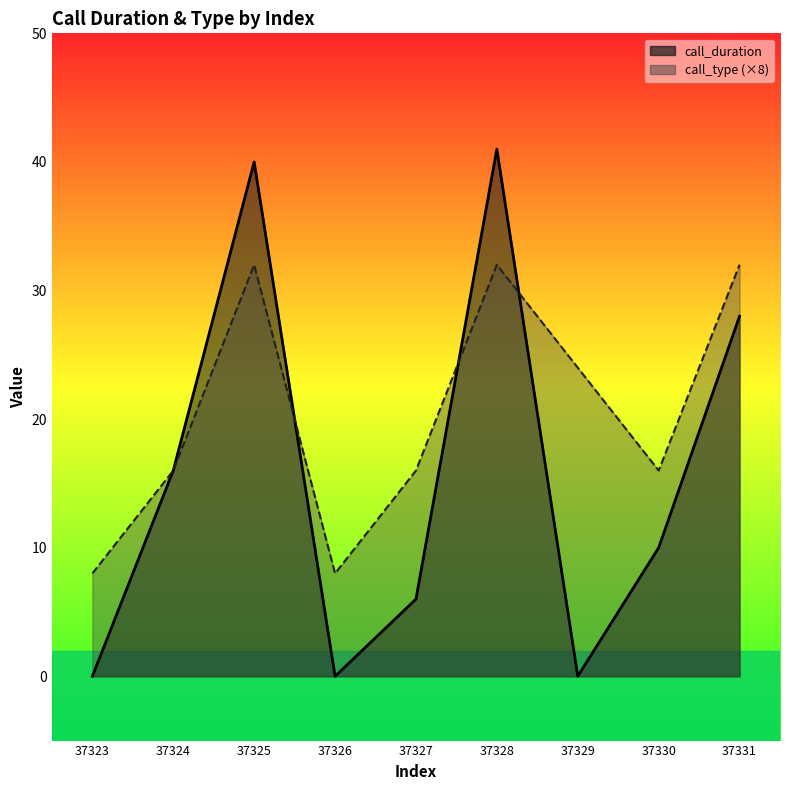

List the labels in order of call_type value, largest first.

37325, 37328, 37331, 37329, 37324, 37327, 37330, 37323, 37326